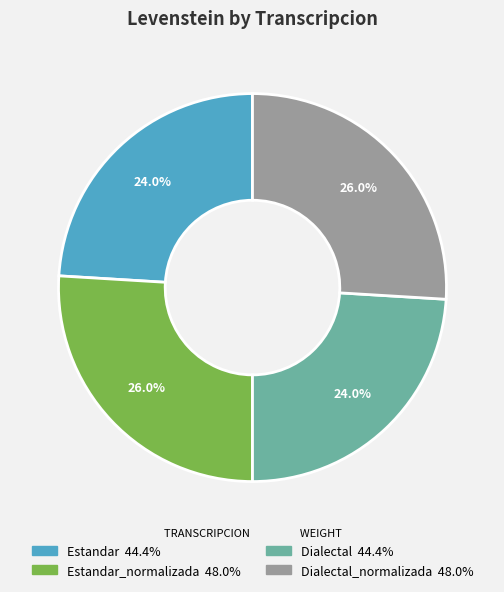

Which category has the biggest portion of the pie?

Estandar_normalizada